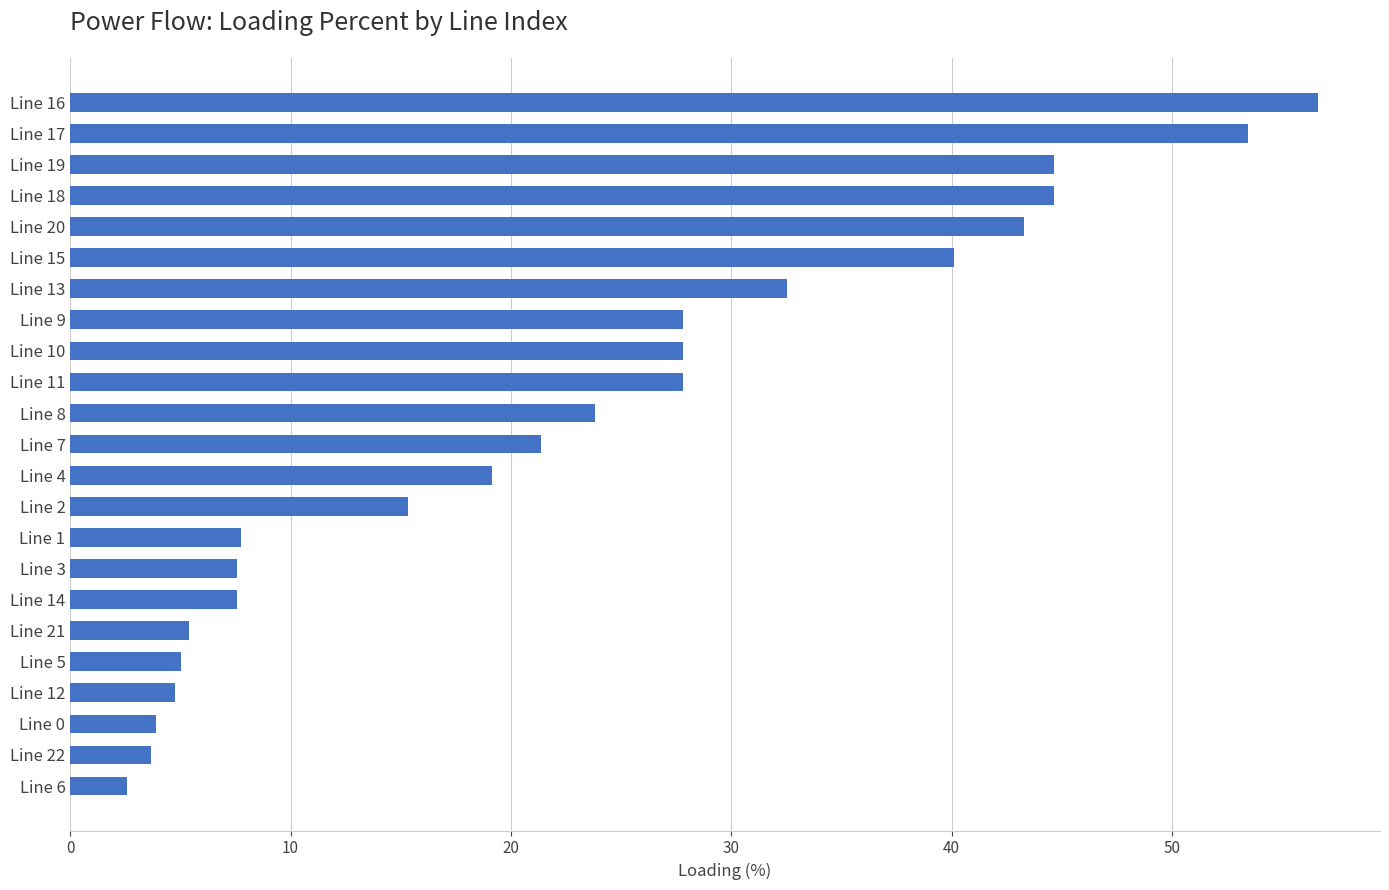

The chart shows a value of 5.0 at Line 5. True or false?

True